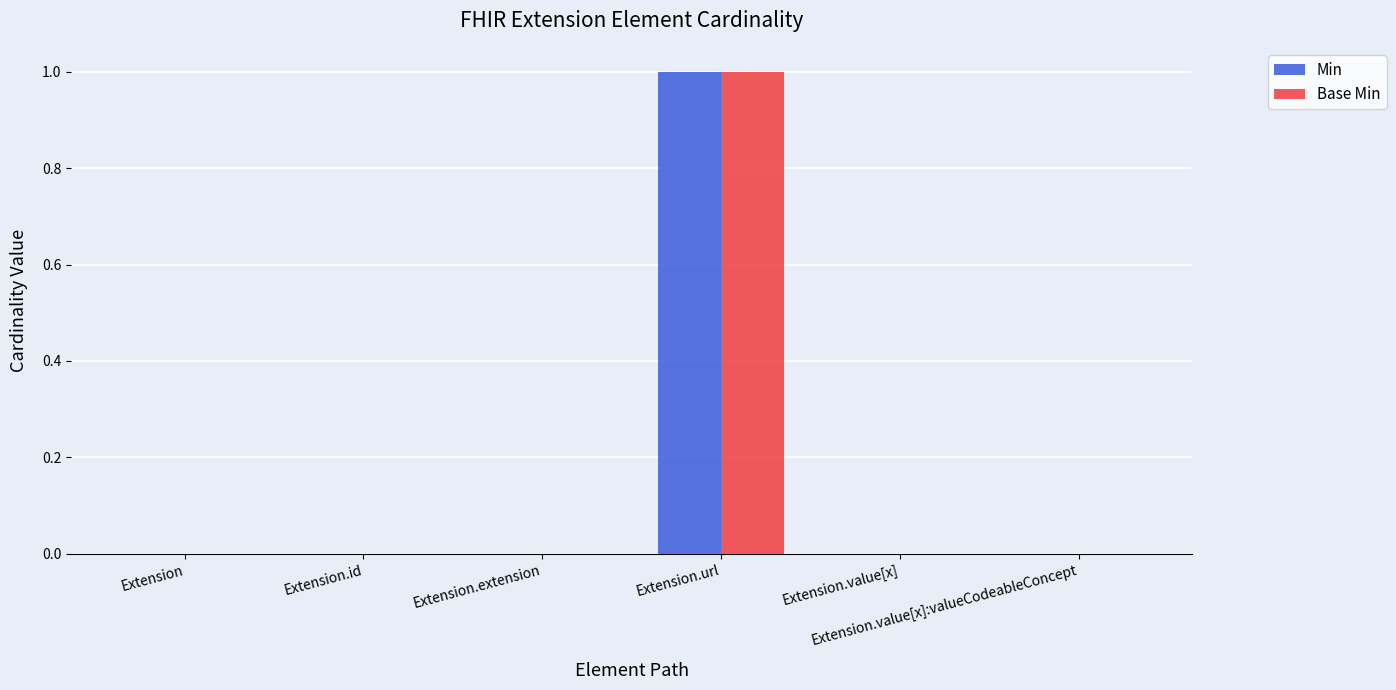

What are all the series names shown in the legend?

Min, Base Min